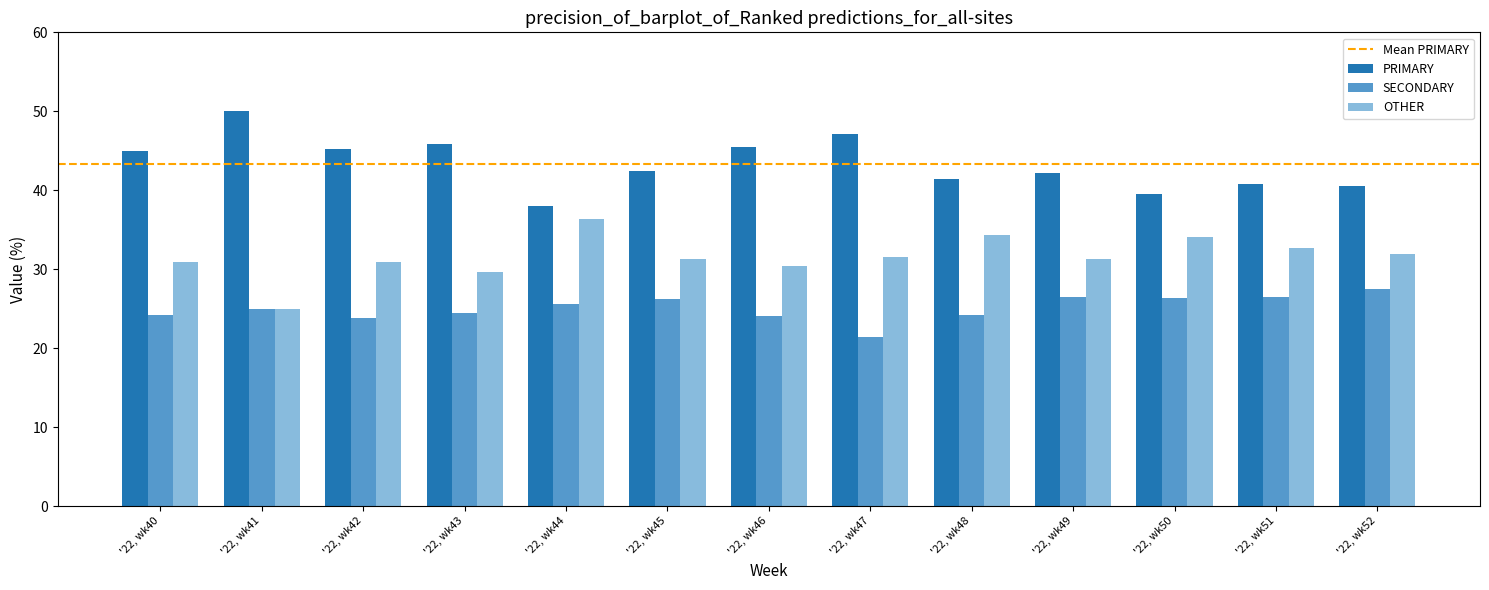

The SECONDARY series shows 24.2 at '22, wk40. True or false?

True